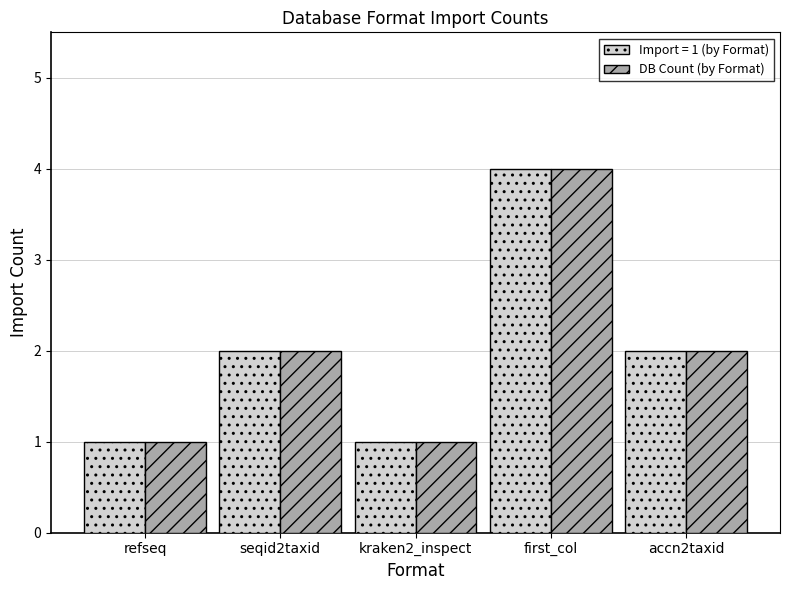

Reading right to left, what are all the values shown in this chart?

Import = 1 (by Format): accn2taxid=2	first_col=4	kraken2_inspect=1	seqid2taxid=2	refseq=1
DB Count (by Format): accn2taxid=2	first_col=4	kraken2_inspect=1	seqid2taxid=2	refseq=1